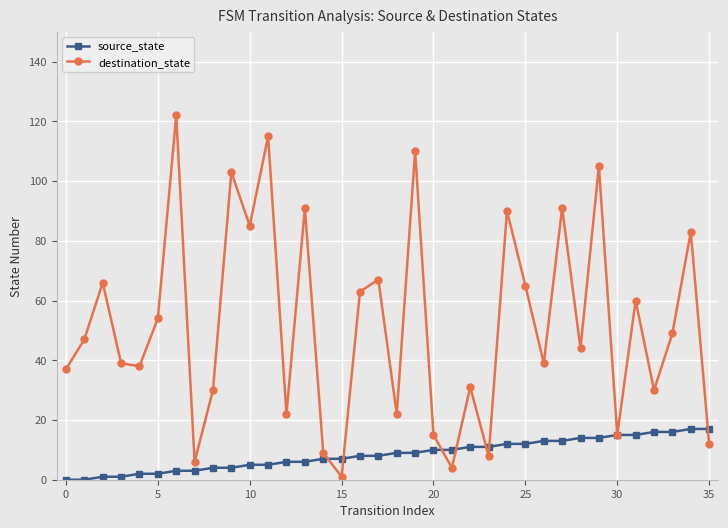

Which series has the largest range (max minus min)?

destination_state